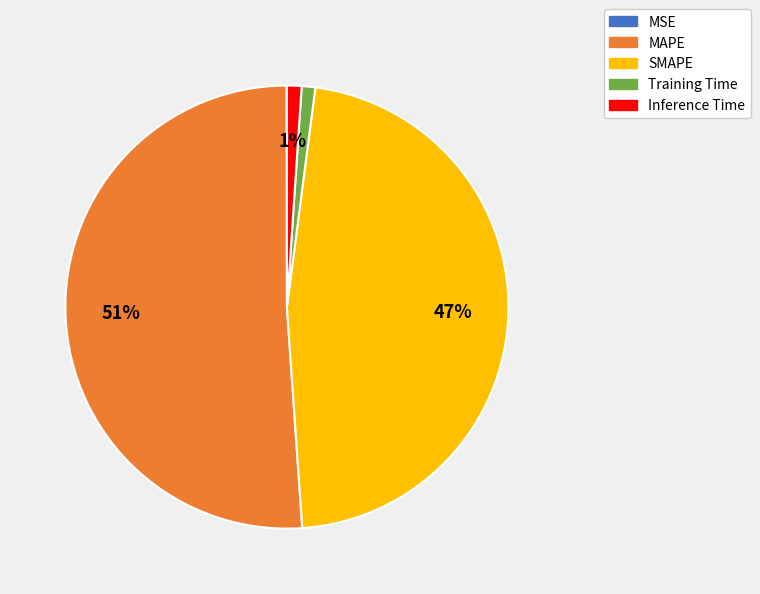

Combined, do SMAPE and Inference Time account for over 50%?

No